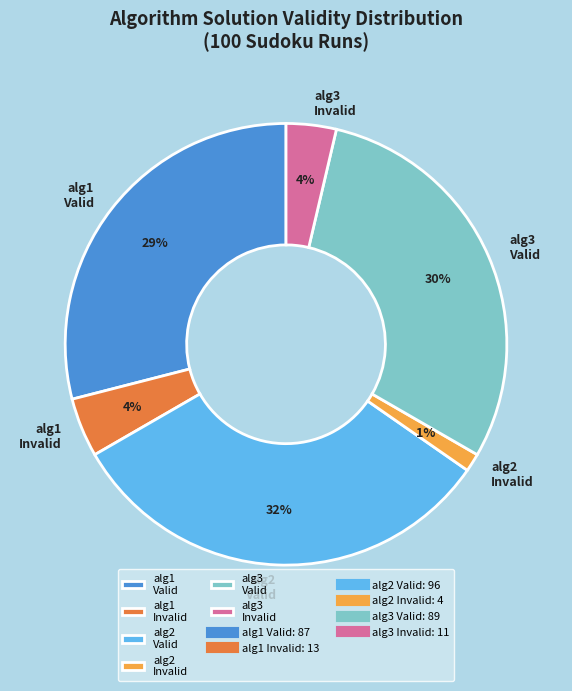

True or false: alg3 Valid accounts for 41% of the total.

False